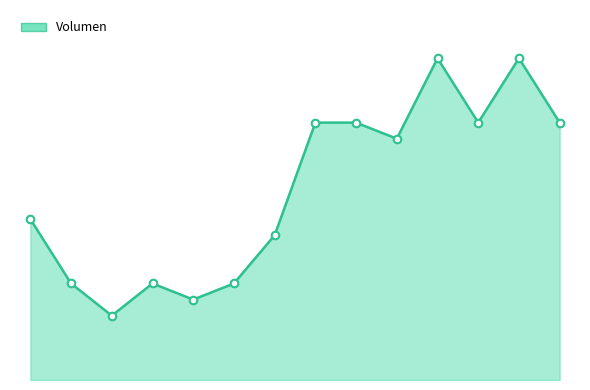

Is this an area chart (filled region under the line)?

Yes